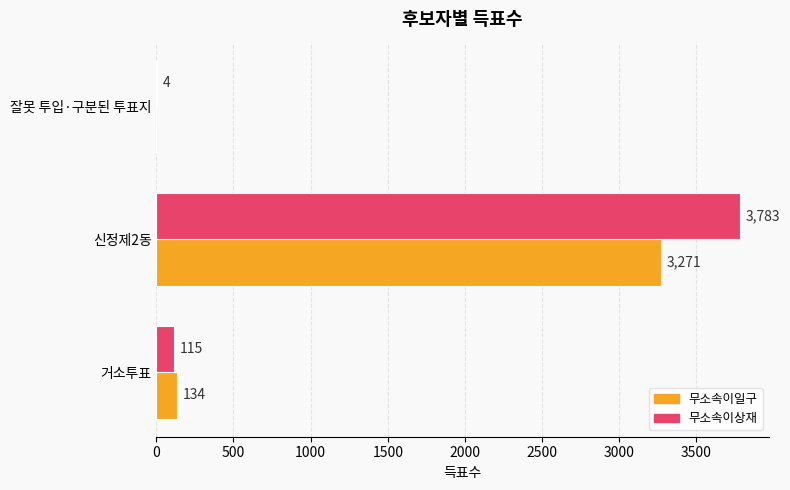

Count the number of data series in this chart.

2